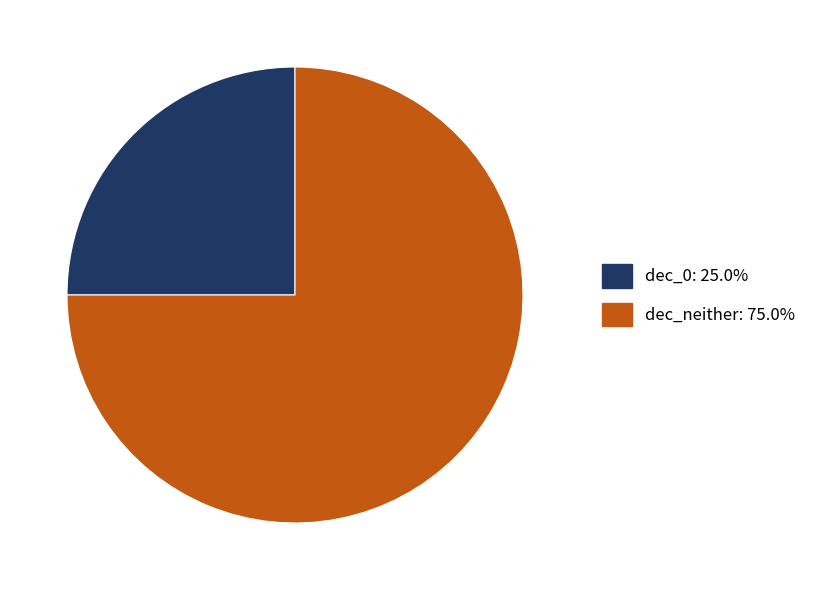

Is the sum of dec_neither and dec_0 greater than half?

Yes